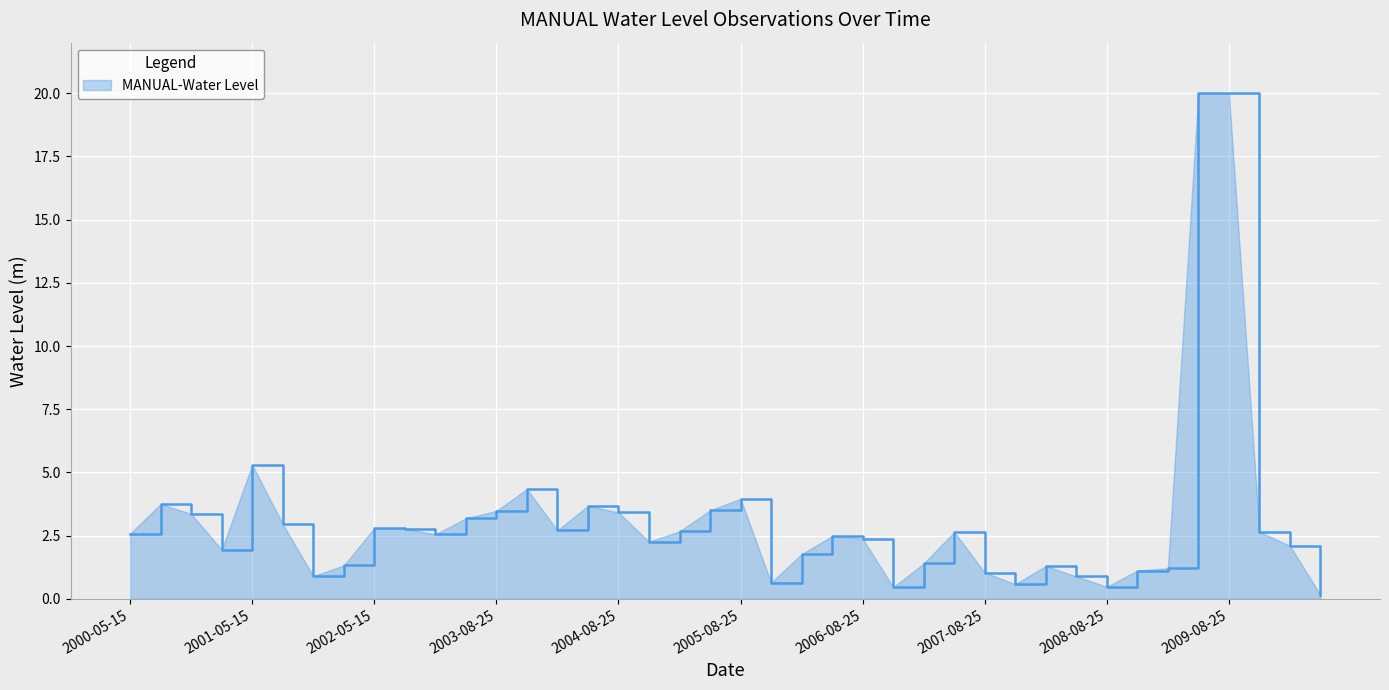

What is the maximum value shown in the chart?

20.0